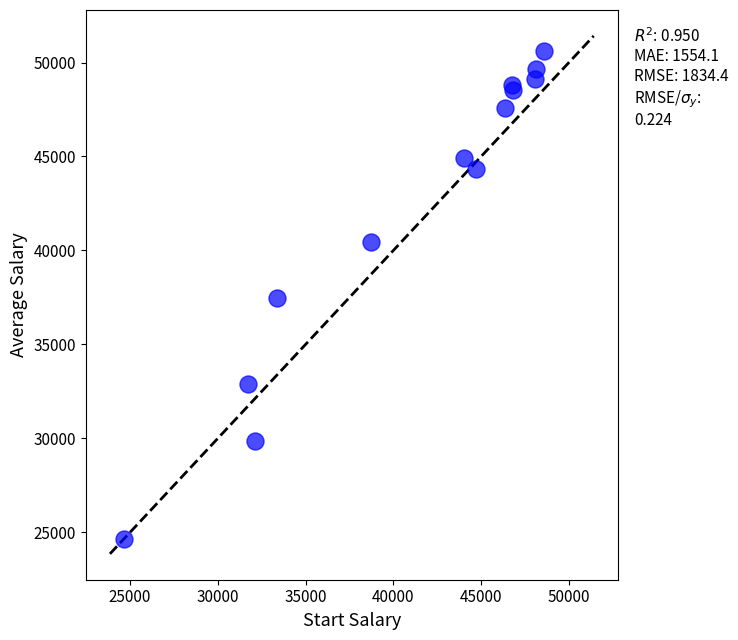

What is the range of X values (max minus min)?

23939.3